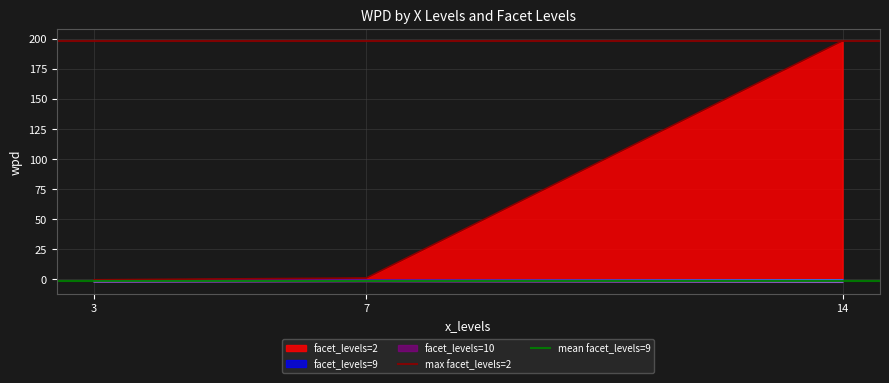

What is the minimum value for max facet_levels=2?

198.3